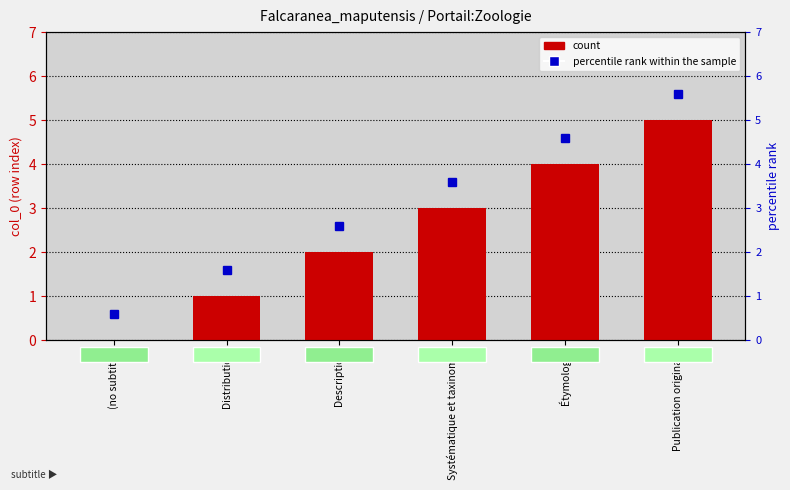

How many values in the percentile rank within the sample series are below 3?

3